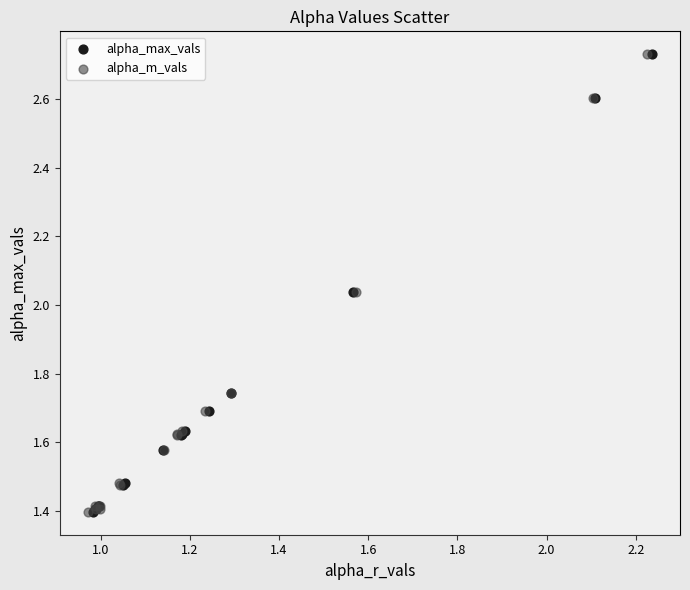

What are all the series names shown in the legend?

alpha_max_vals, alpha_m_vals